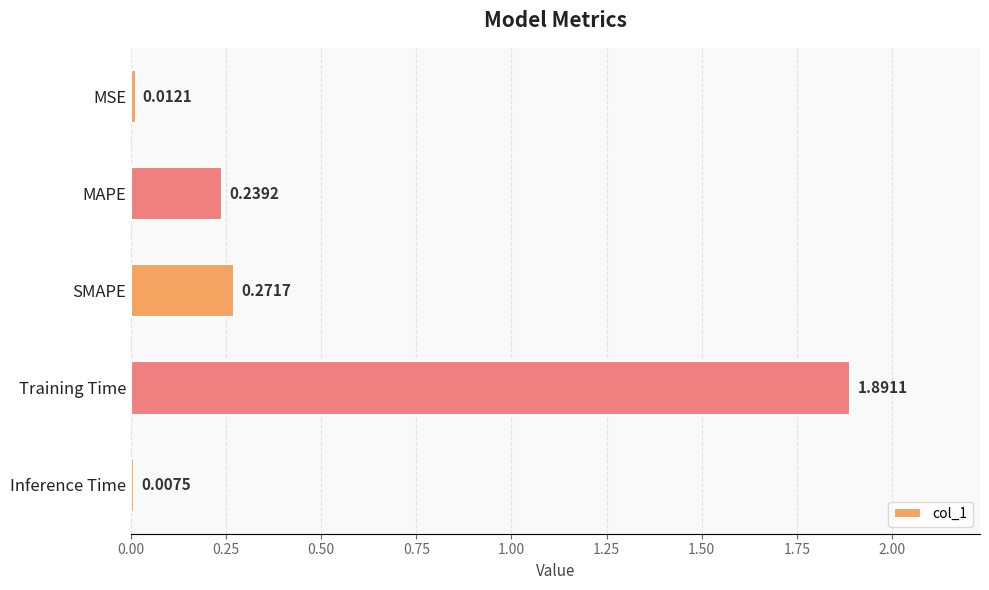

Where is the data nearest to the value 0?

Inference Time